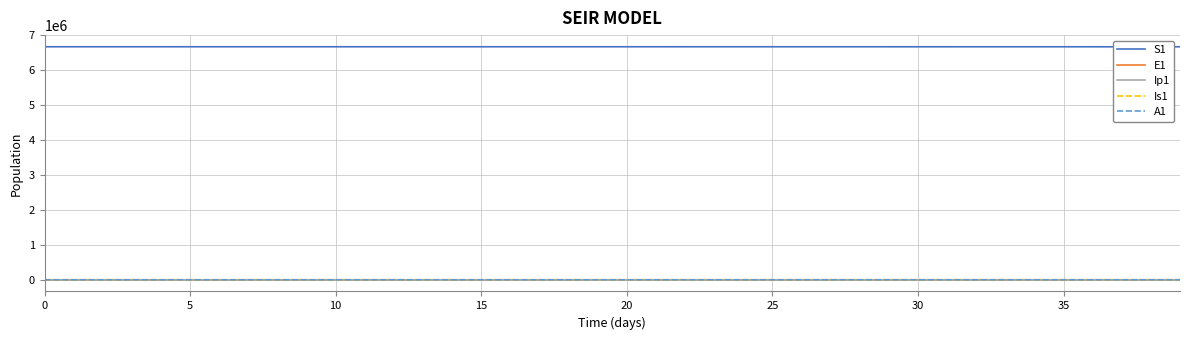

What is the maximum value for S1?

6671082.0